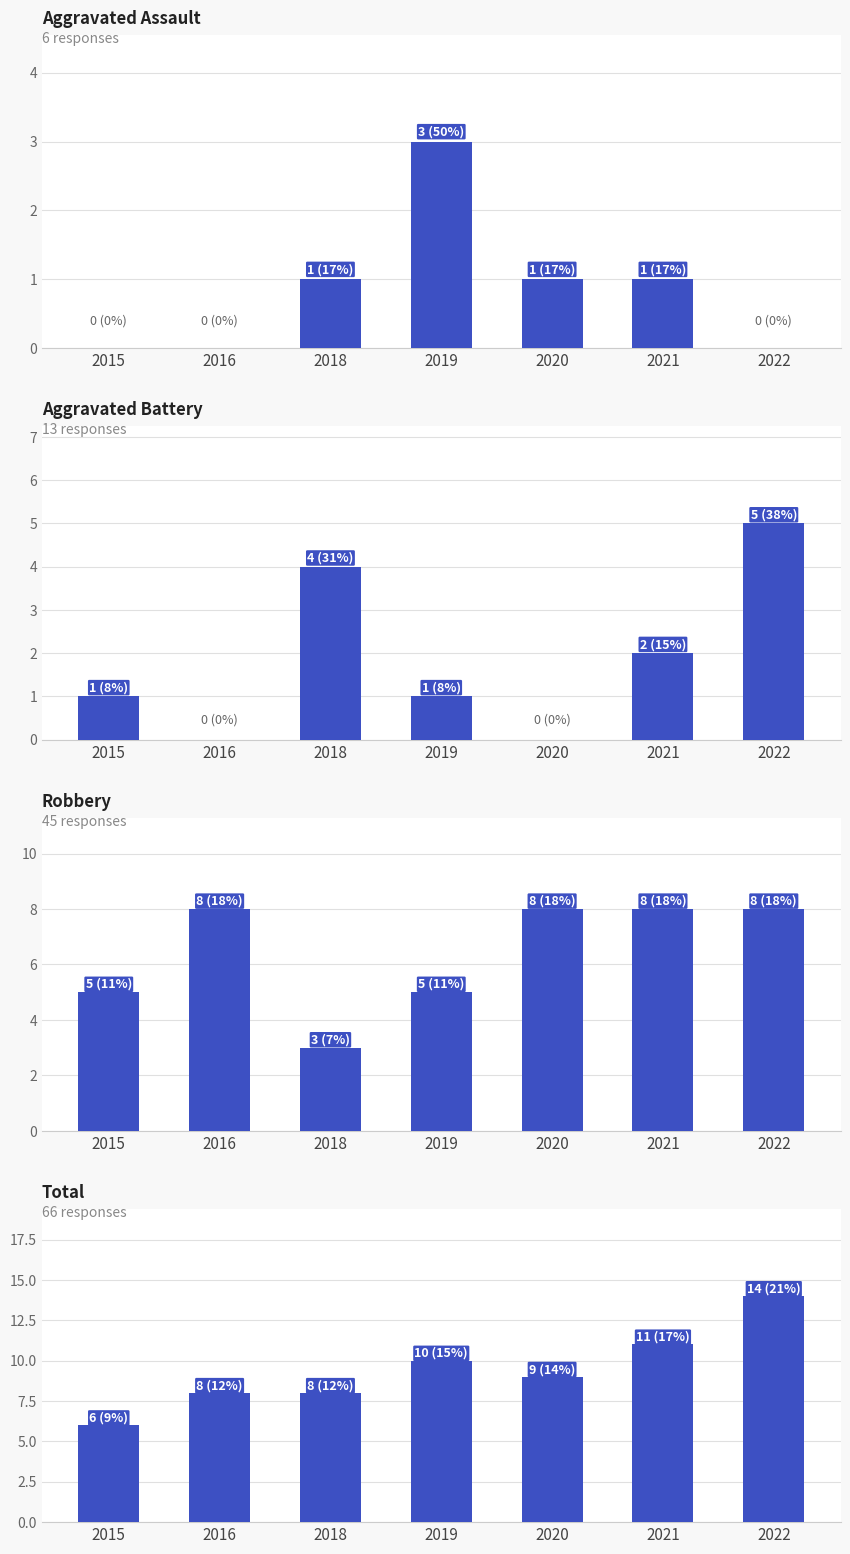

Is it true that Aggravated Battery equals 1 at 2015?

True